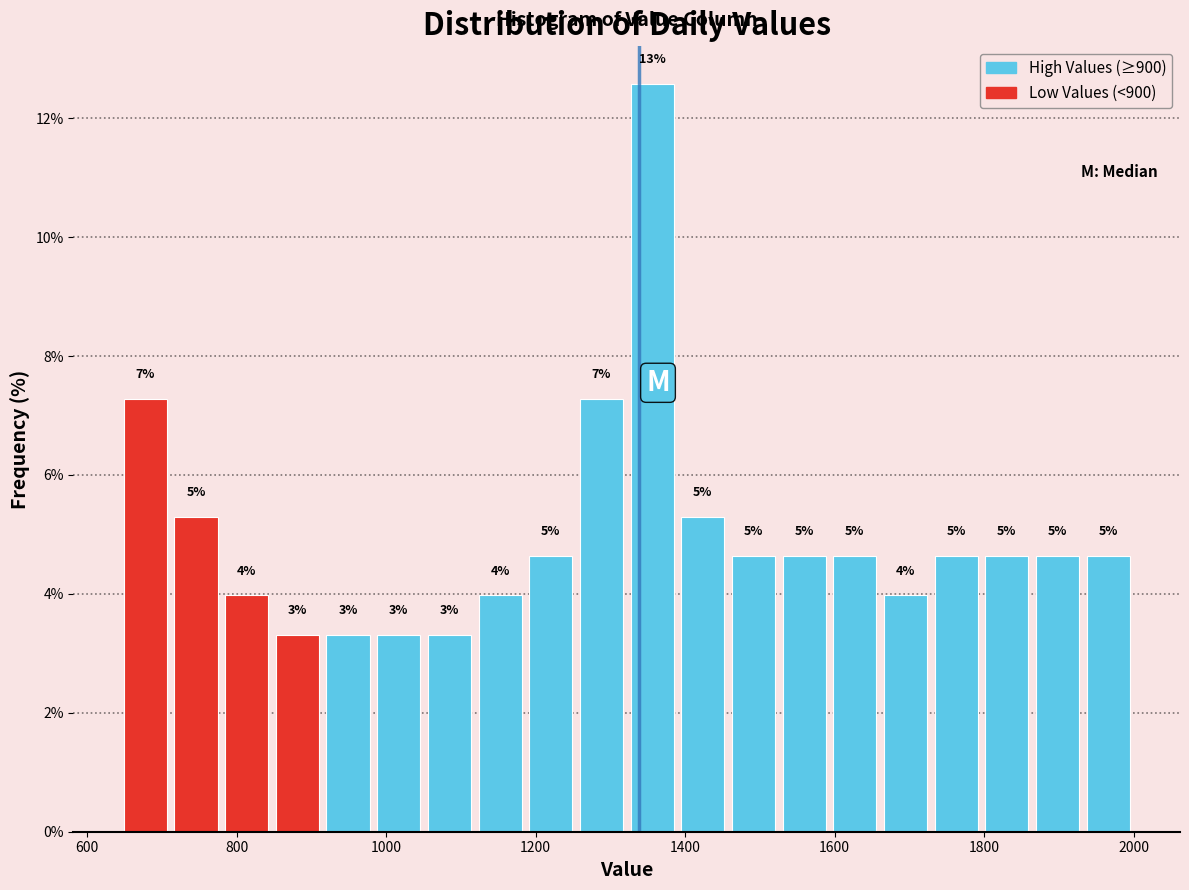

Around what value on the x-axis is the tallest bar? Give the approximate position of its centre, as read against the axis.

1360